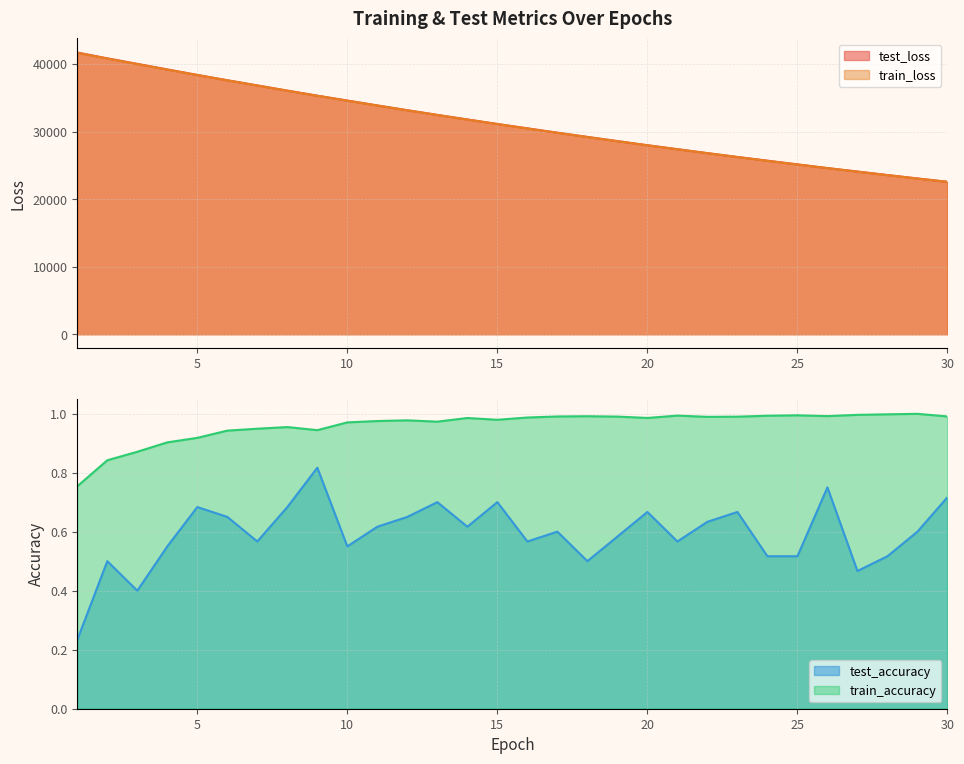

Reading right to left, what are all the values shown in this chart?

test_loss: 30=22559.1	29=23056.6	28=23563.3	27=24080.9	26=24593.9	25=25138.2	24=25686.0	23=26235.7	22=26806.6	21=27391.1	20=27975.1	19=28587.2	18=29207.6	17=29830.2	16=30474.4	15=31117.4	14=31788.8	13=32463.4	12=33157.1	11=33864.3	10=34588.2	9=35303.7	8=36055.7	7=36828.2	6=37590.6	5=38377.1	4=39192.9	3=40016.4	2=40834.7	1=41694.2
train_loss: 30=22549.5	29=23043.3	28=23547.1	27=24061.3	26=24586.1	25=25121.4	24=25667.6	23=26224.9	22=26793.5	21=27373.5	20=27965.4	19=28568.8	18=29184.4	17=29812.4	16=30452.7	15=31105.7	14=31771.1	13=32450.0	12=33141.8	11=33847.0	10=34565.5	9=35298.3	8=36043.8	7=36803.9	6=37577.9	5=38365.7	4=39166.7	3=39981.4	2=40807.3	1=41647.9
test_accuracy: 30=0.7	29=0.6	28=0.5	27=0.5	26=0.8	25=0.5	24=0.5	23=0.7	22=0.6	21=0.6	20=0.7	19=0.6	18=0.5	17=0.6	16=0.6	15=0.7	14=0.6	13=0.7	12=0.6	11=0.6	10=0.6	9=0.8	8=0.7	7=0.6	6=0.6	5=0.7	4=0.6	3=0.4	2=0.5	1=0.2
train_accuracy: 30=1.0	29=1.0	28=1.0	27=1.0	26=1.0	25=1.0	24=1.0	23=1.0	22=1.0	21=1.0	20=1.0	19=1.0	18=1.0	17=1.0	16=1.0	15=1.0	14=1.0	13=1.0	12=1.0	11=1.0	10=1.0	9=0.9	8=1.0	7=0.9	6=0.9	5=0.9	4=0.9	3=0.9	2=0.8	1=0.8